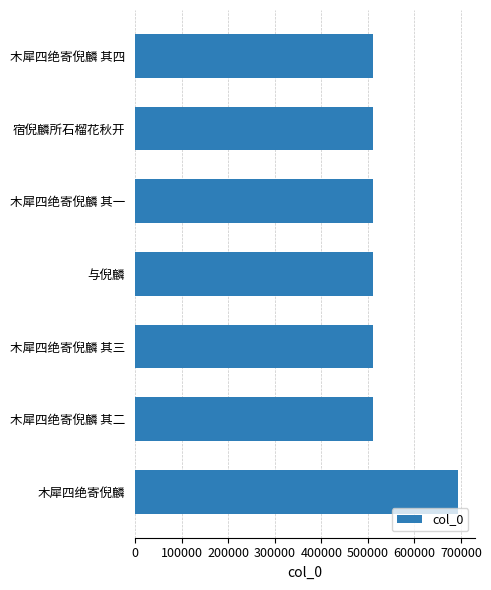

What is the label of the 1st bar from the top?

木犀四绝寄倪麟 其四